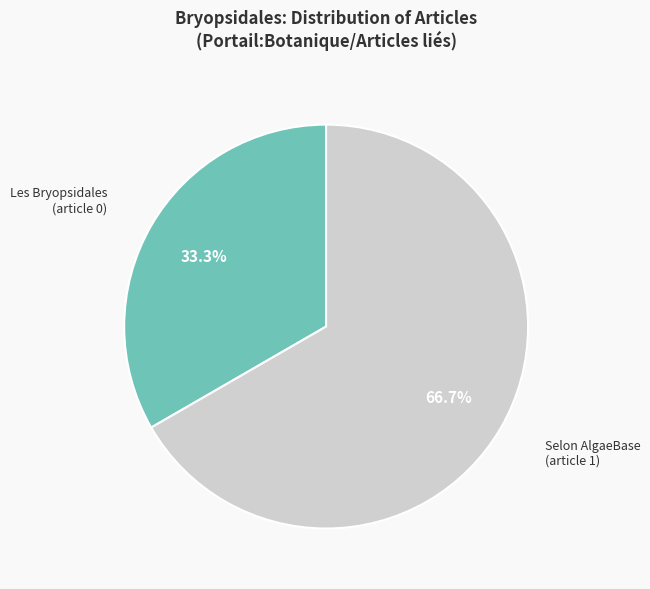

How many segments does this pie chart have?

2